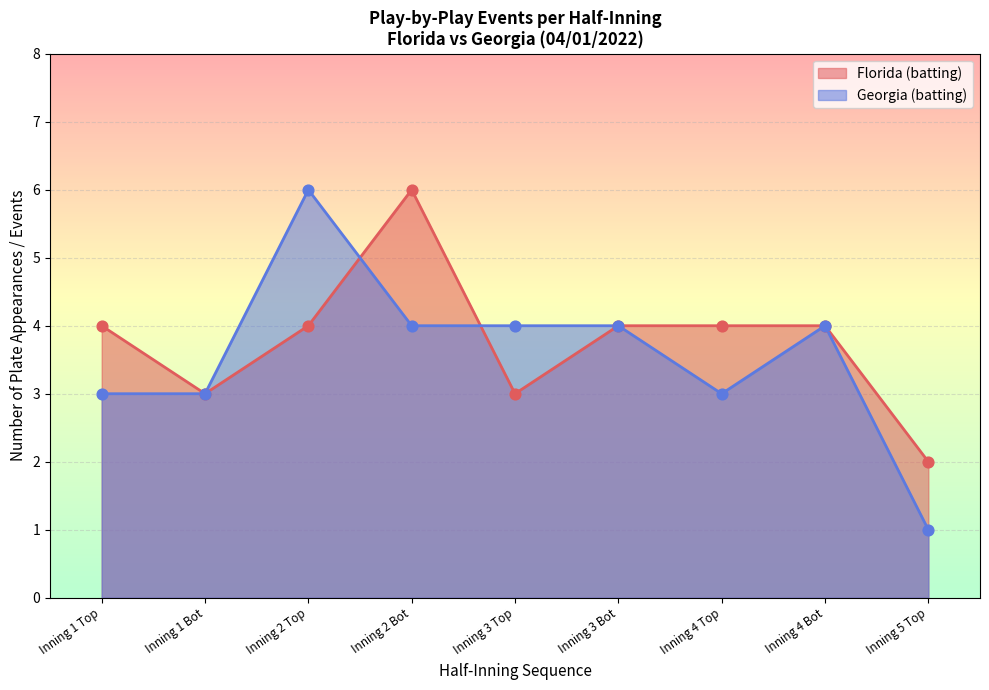

Which series has the largest total across all categories?

Florida (batting)